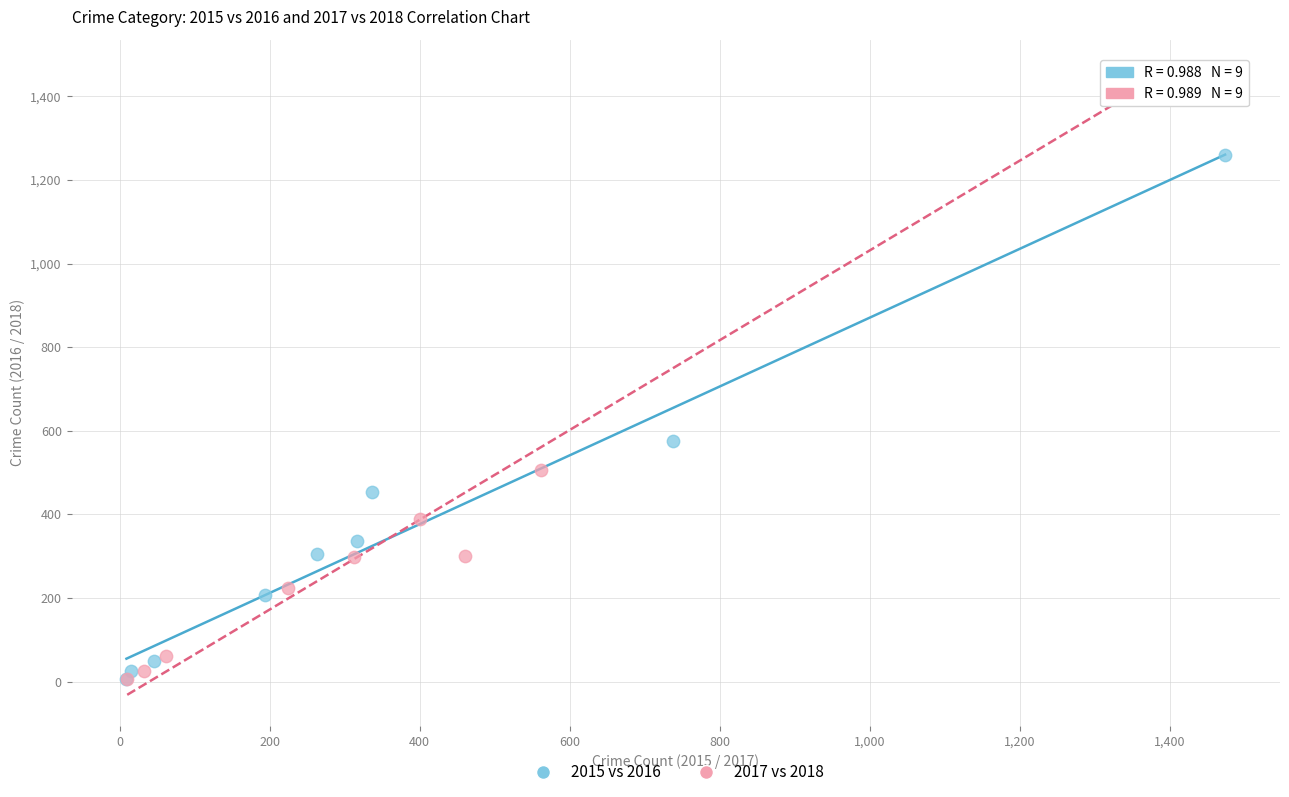

Which series has the widest spread of Y values?

2017 vs 2018